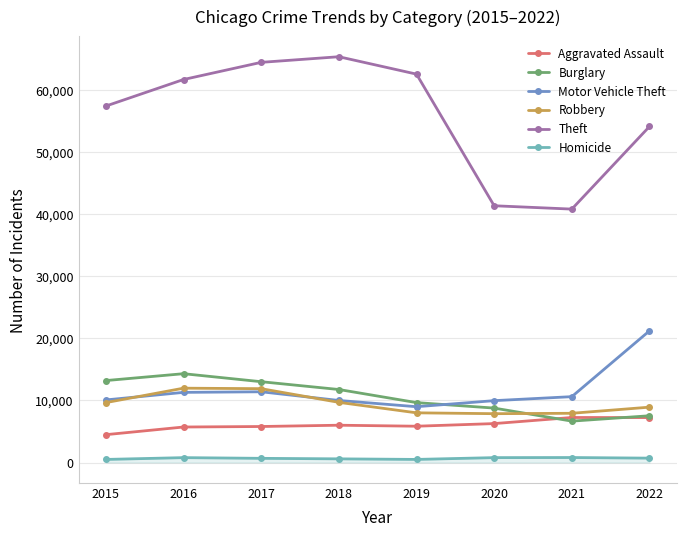

Which series has the widest spread of values?

Theft